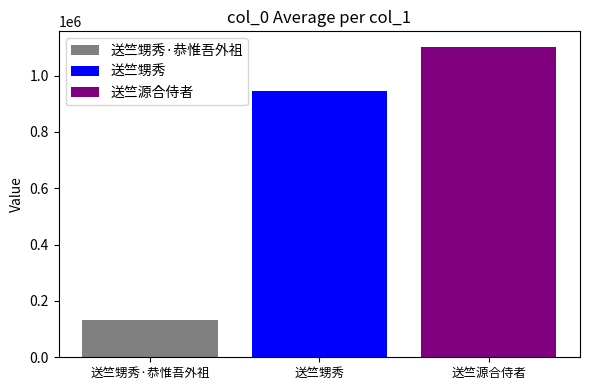

What is the difference between the highest and lowest values at 送竺甥秀?

970986